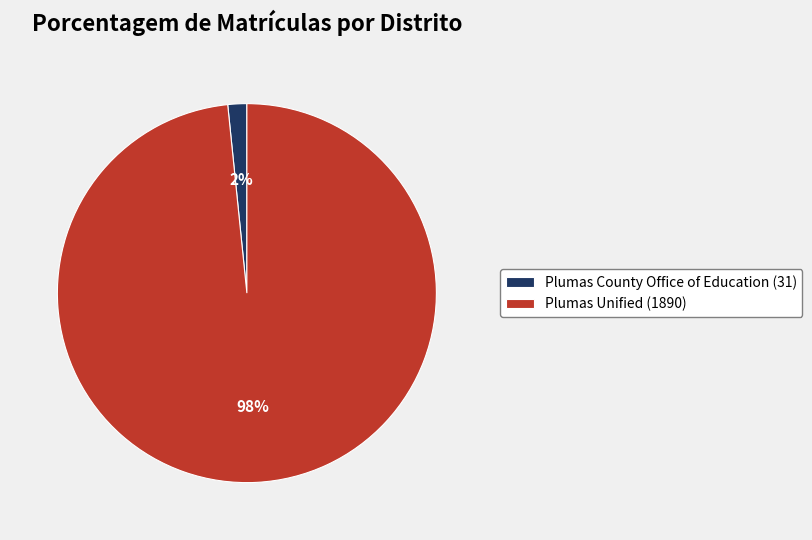

Which category accounts for the majority?

Plumas Unified